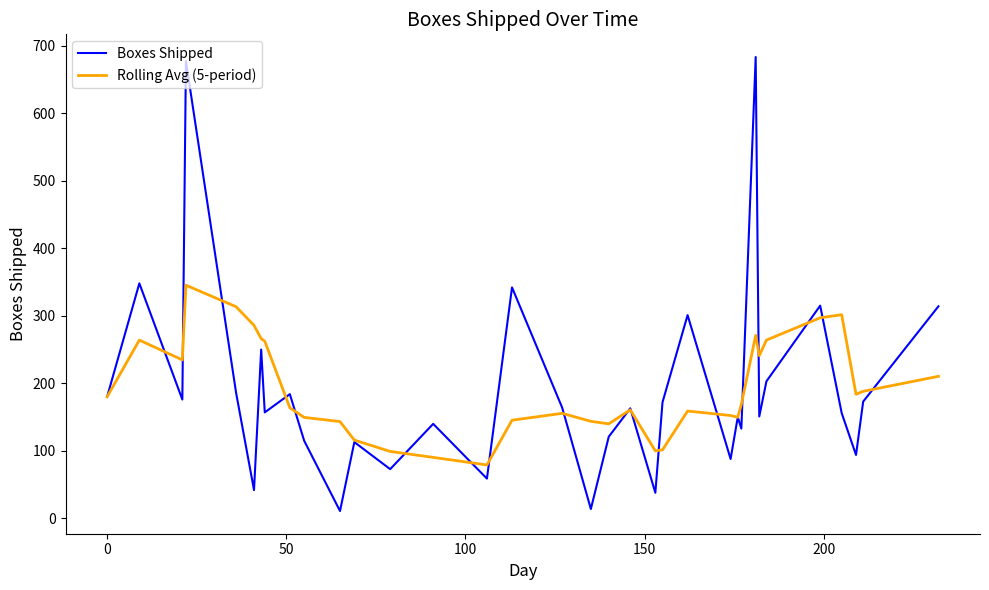

Which series has the largest range (max minus min)?

Boxes Shipped